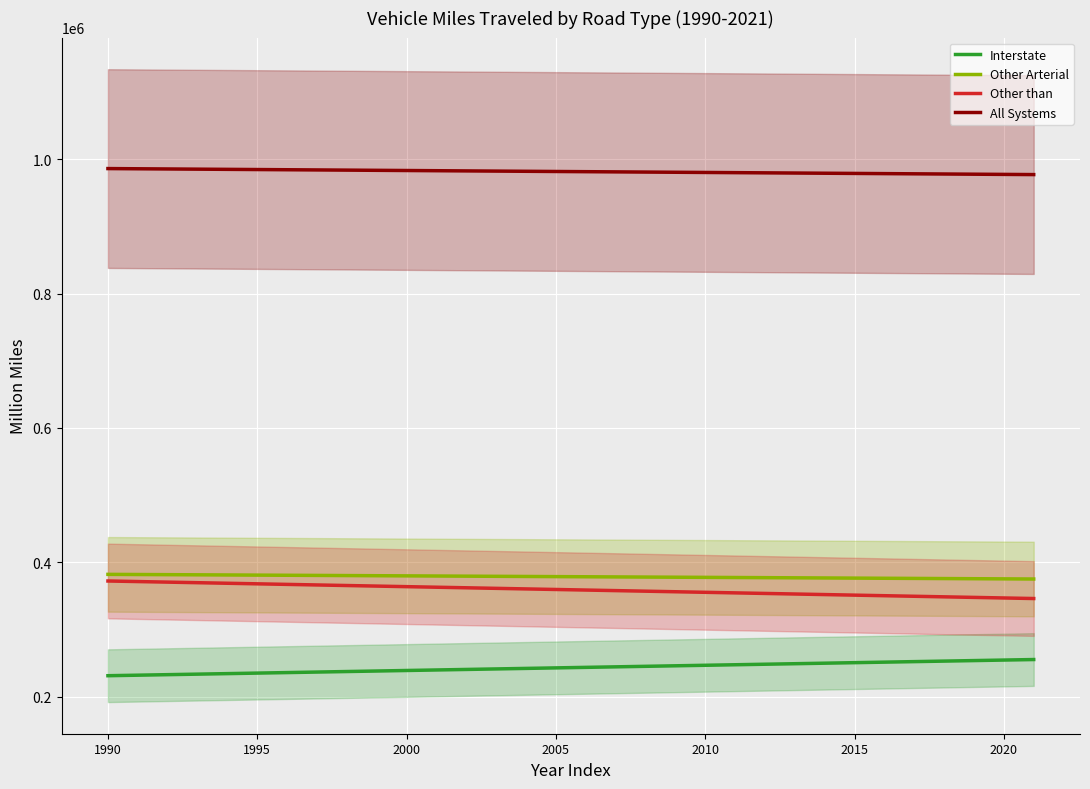

At which category does the chart reach its peak across all series?

1990